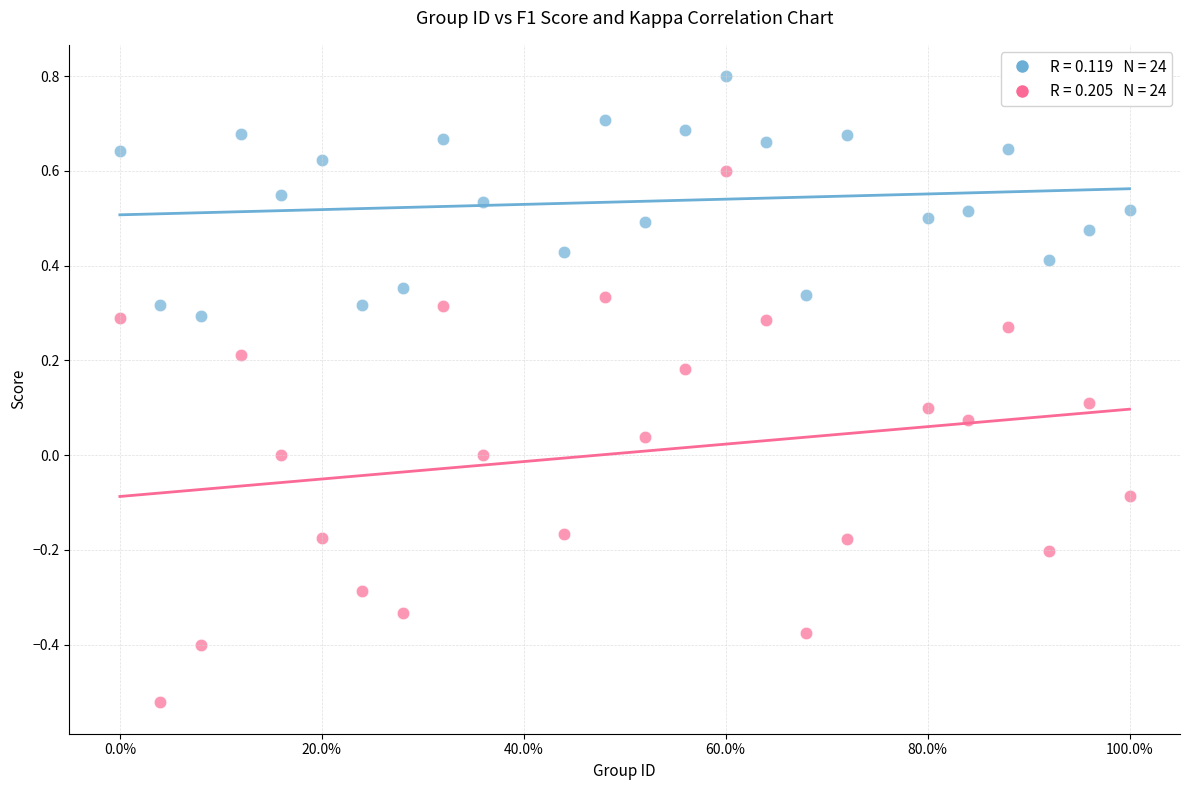

Across all data points, what is the range of X values (max minus min)?

1.0